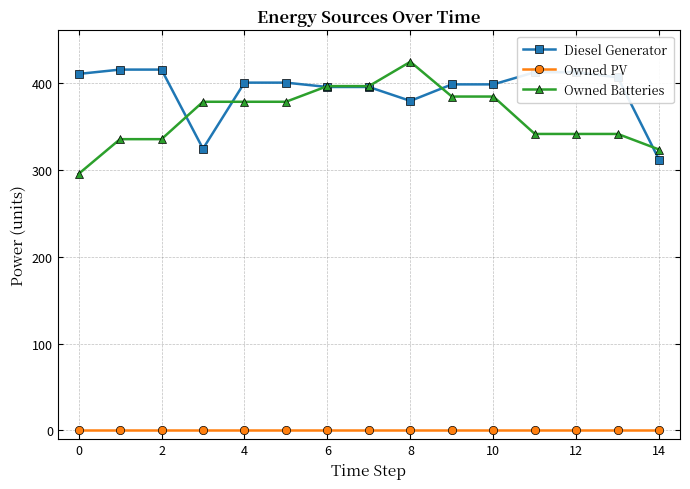

Which series ends up on top after the final intersection of Owned Batteries and Diesel Generator?

Owned Batteries